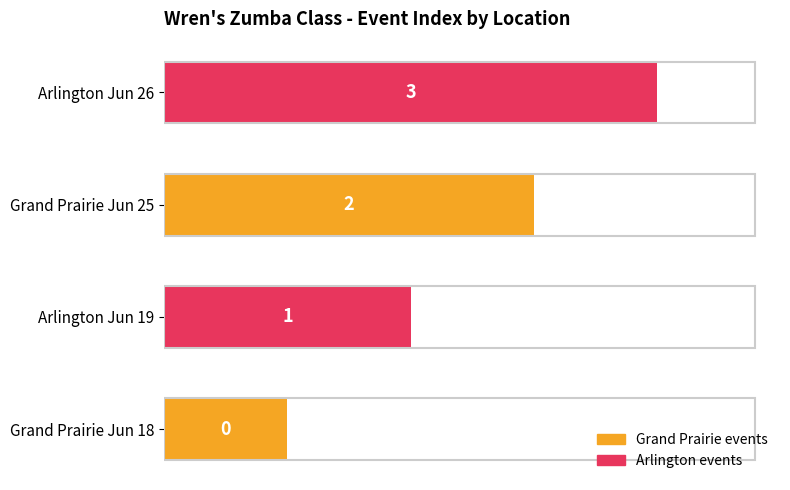

What is the change in value from Arlington Jun 19 to Grand Prairie Jun 25?

+1